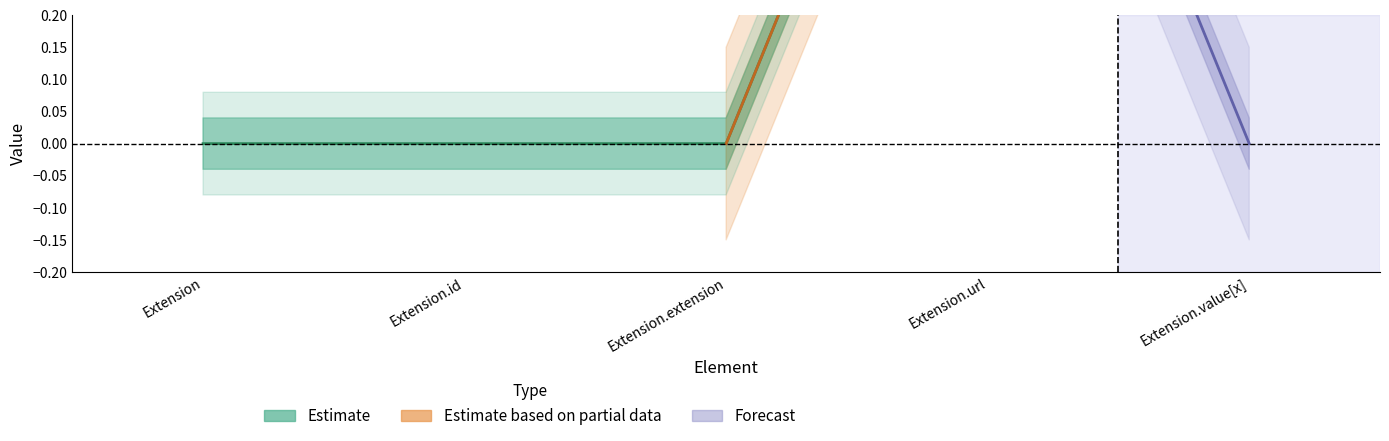

True or false: Min has a value of 0 at Extension.extension.

False